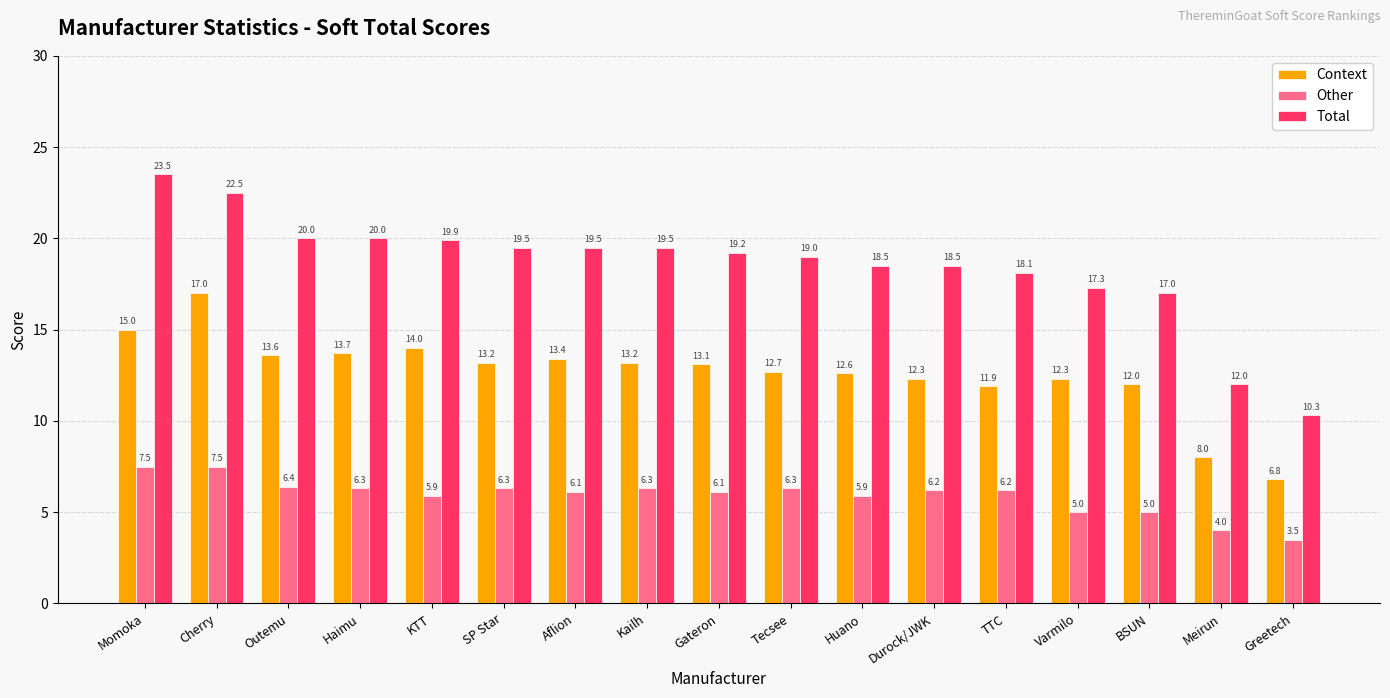

How many data points in Context are less than 13?

8